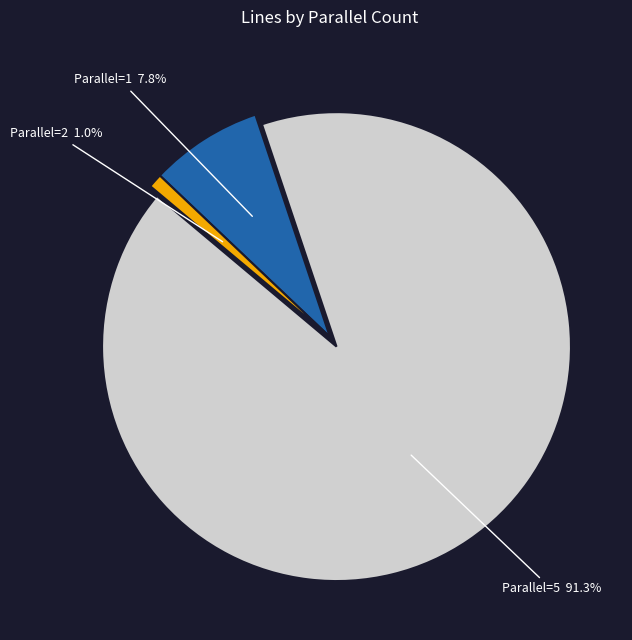

Is there a majority slice in this chart?

Yes